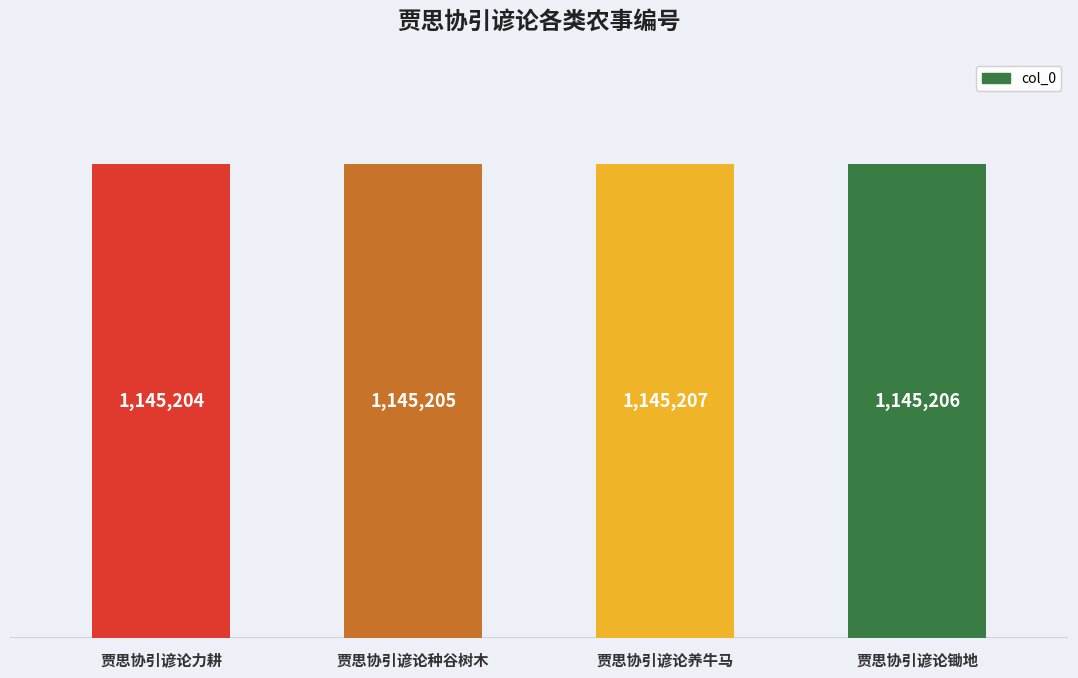

What is the smallest value displayed?

1145204